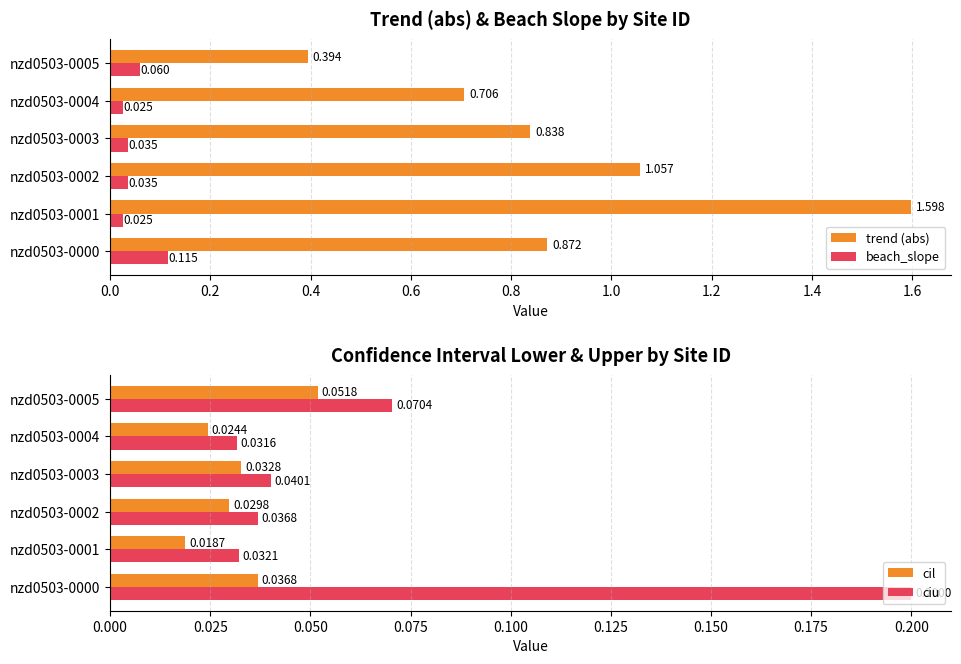

What is the sum of all ciu values?

0.4